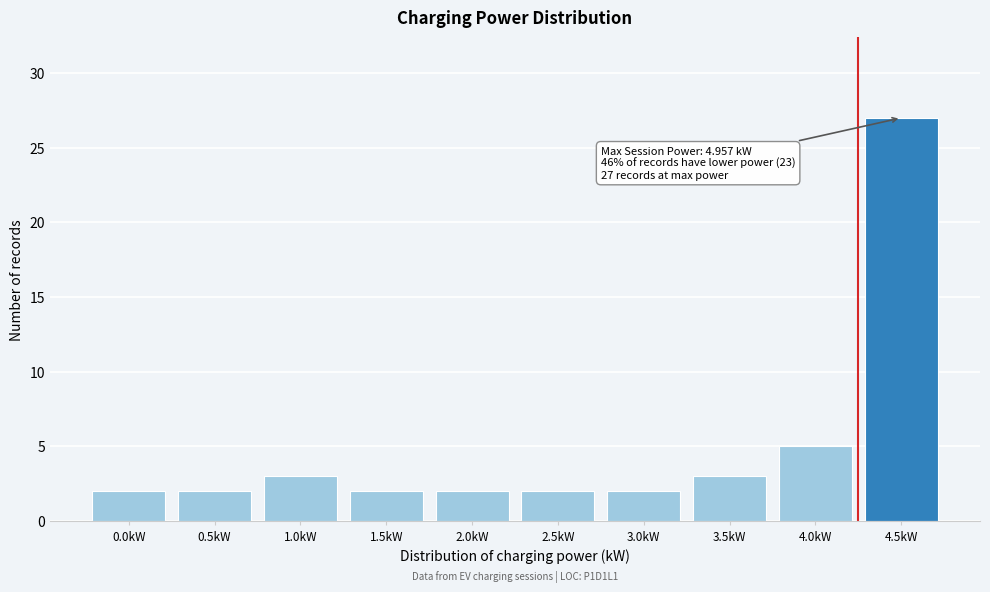

Reading left to right, what are all the values shown in this chart?

2	2	3	2	2	2	2	3	5	27